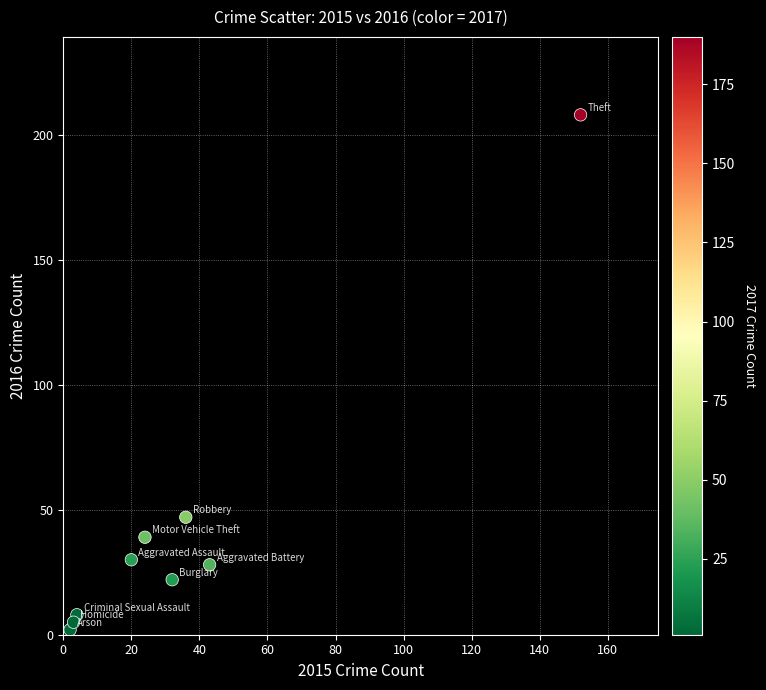

What is the average Y value?

43